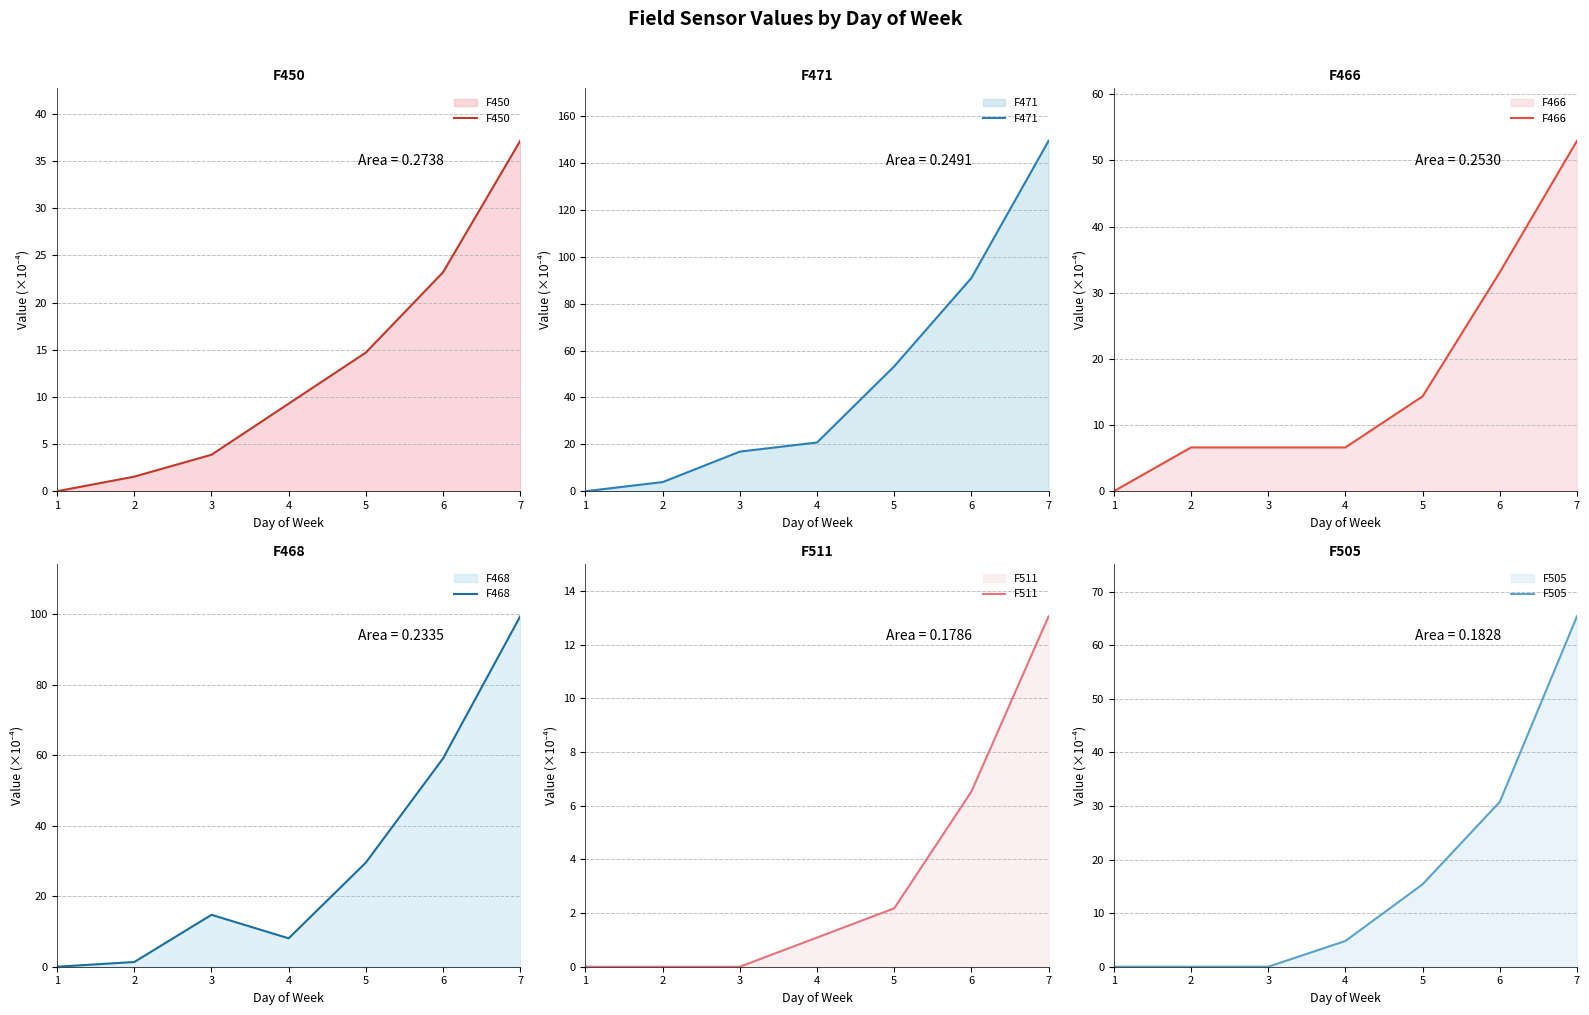

What is the difference between the highest and lowest values at 2?

6.6